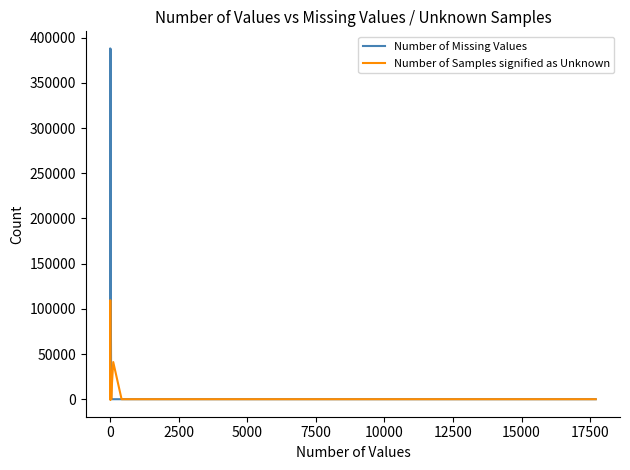

Does the chart have visible grid lines?

No